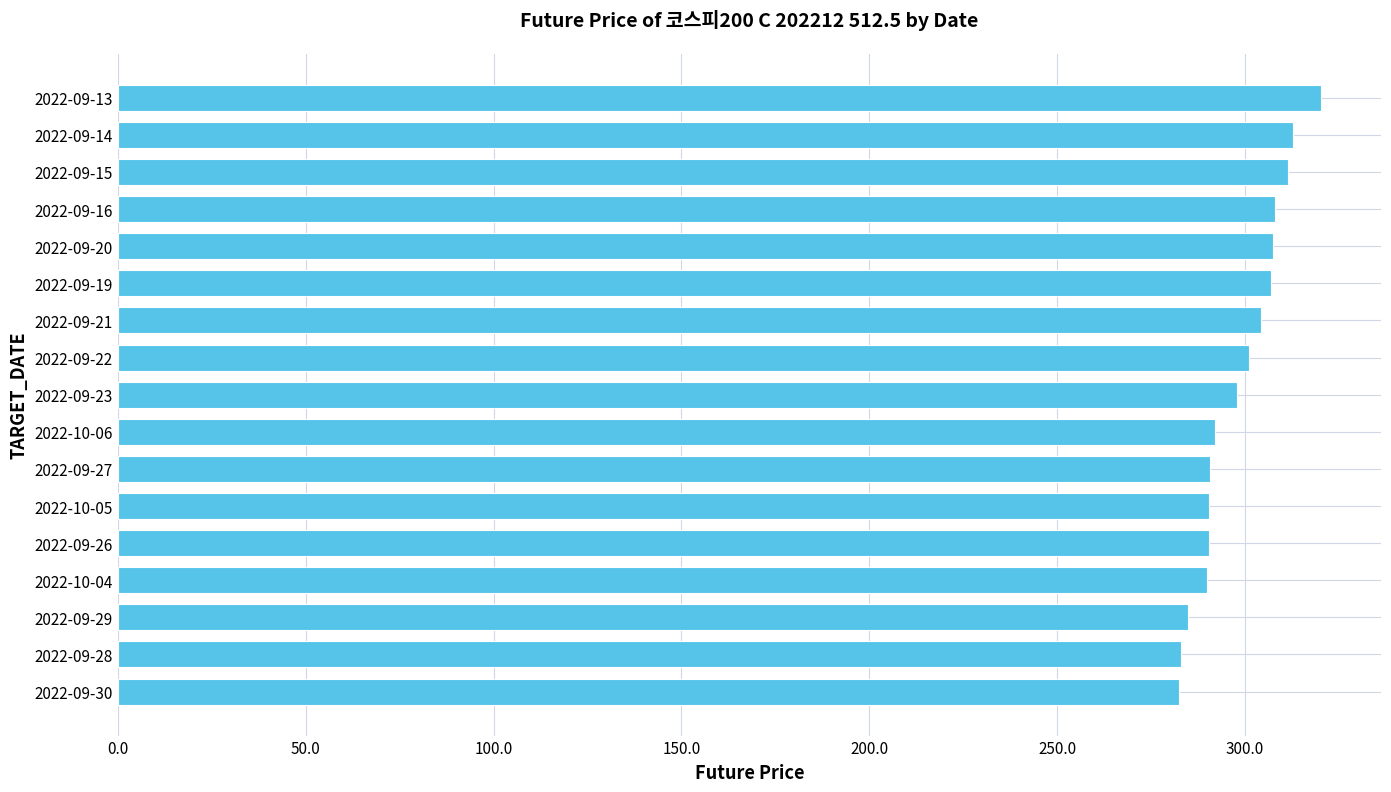

What is the change in value from 2022-10-06 to 2022-09-22?

+8.9